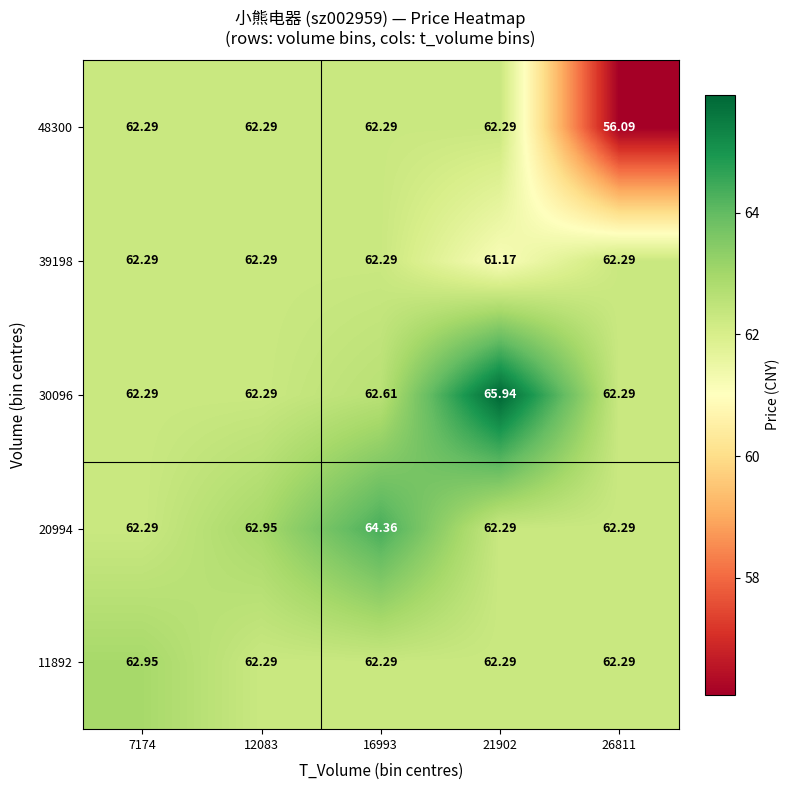

What is the greatest value displayed?

65.9